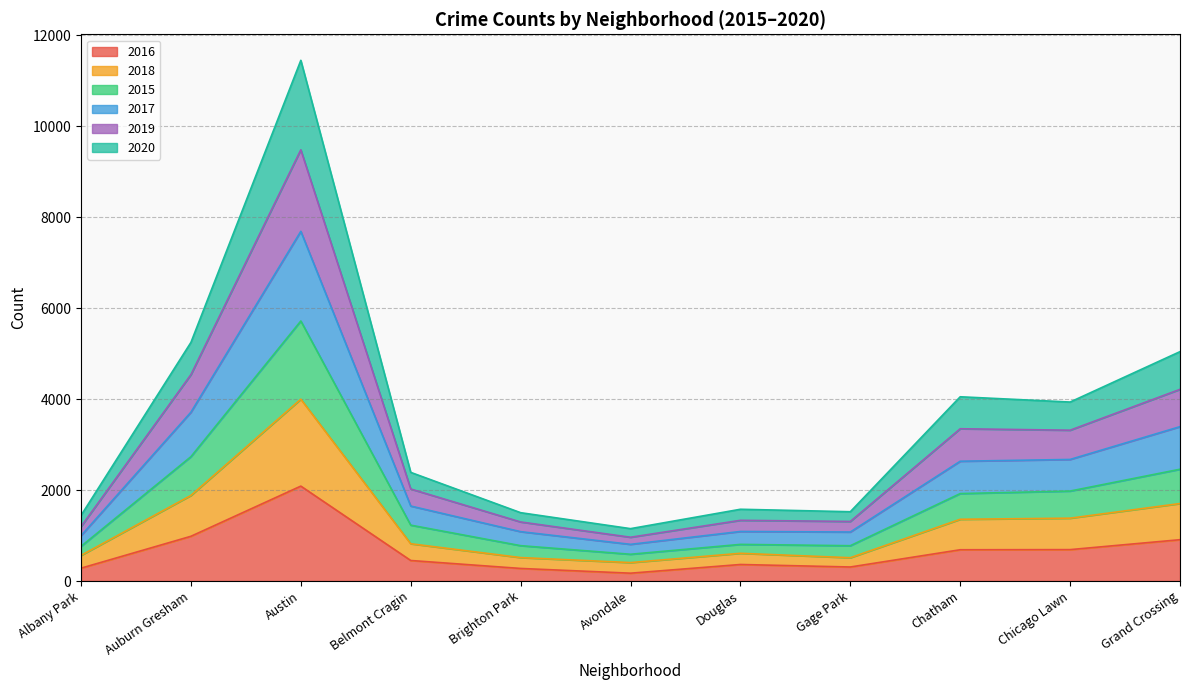

True or false: 2016 has a value of 2086 at Austin.

True